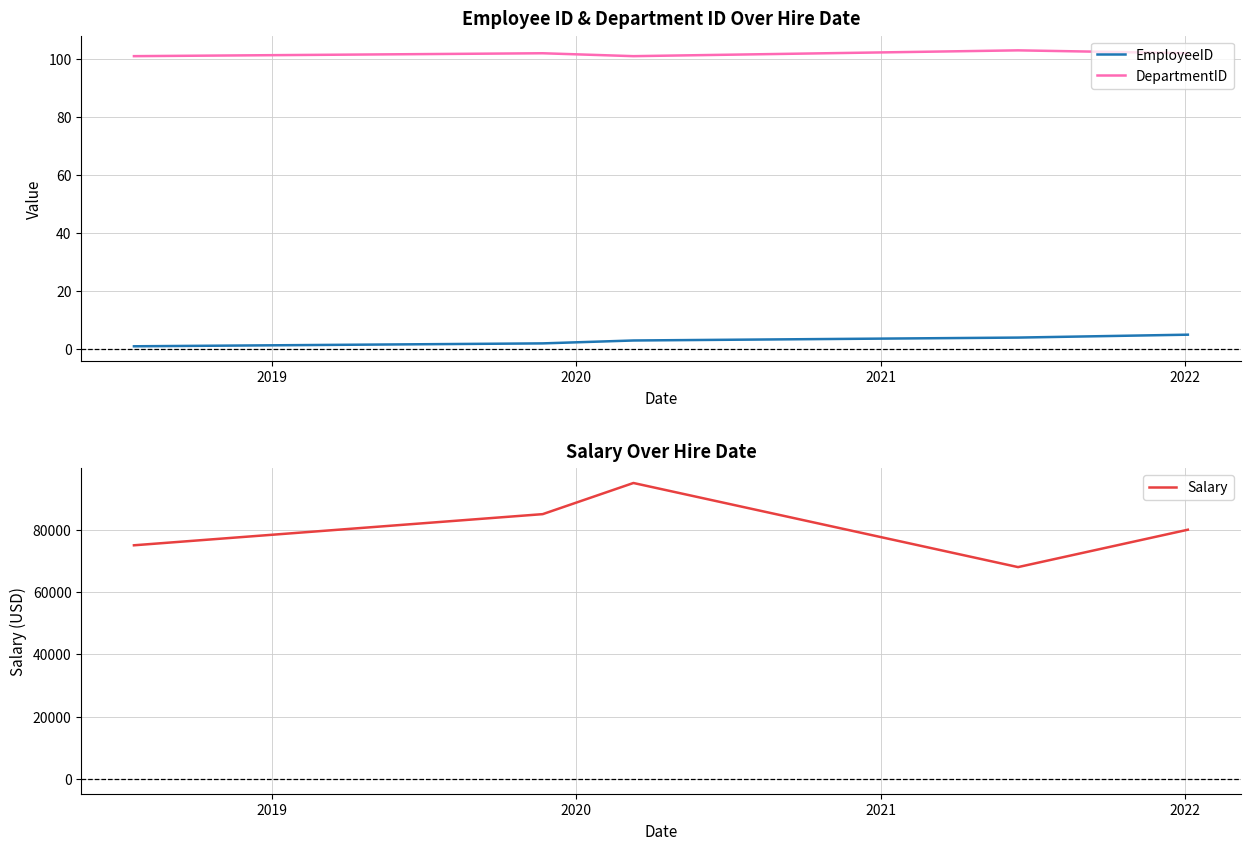

True or false: EmployeeID and DepartmentID cross at least once.

False